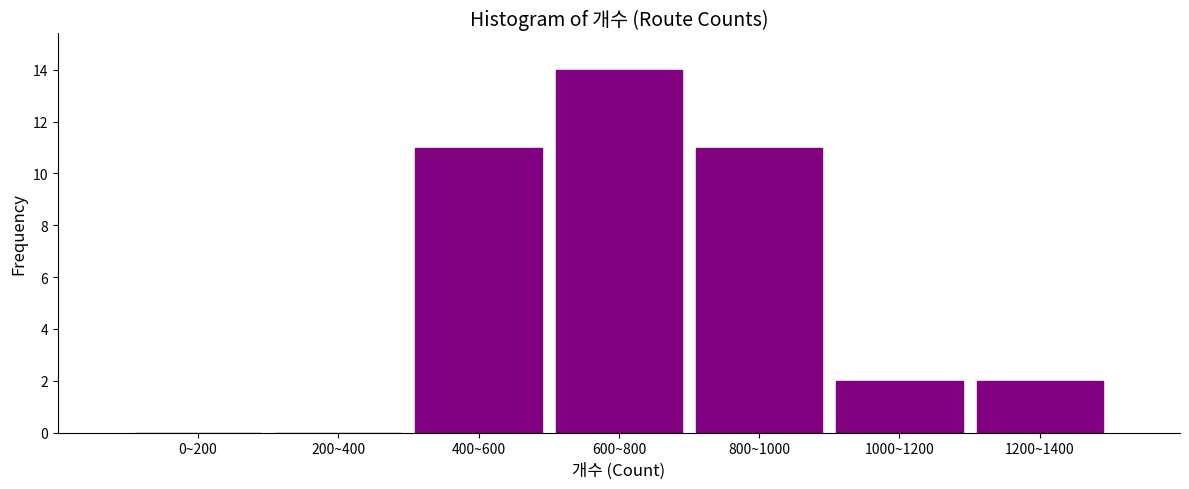

Reading left to right, list all the values displayed in this chart.

0~200=0	200~400=0	400~600=11	600~800=14	800~1000=11	1000~1200=2	1200~1400=2